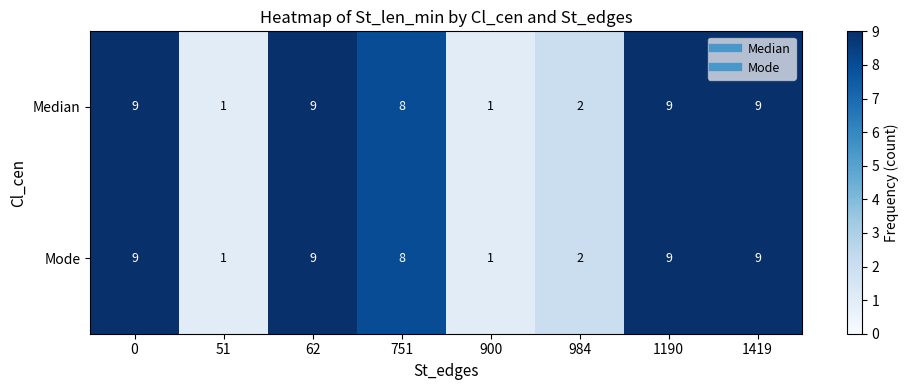

At how many categories does at least one series exceed 6?

5